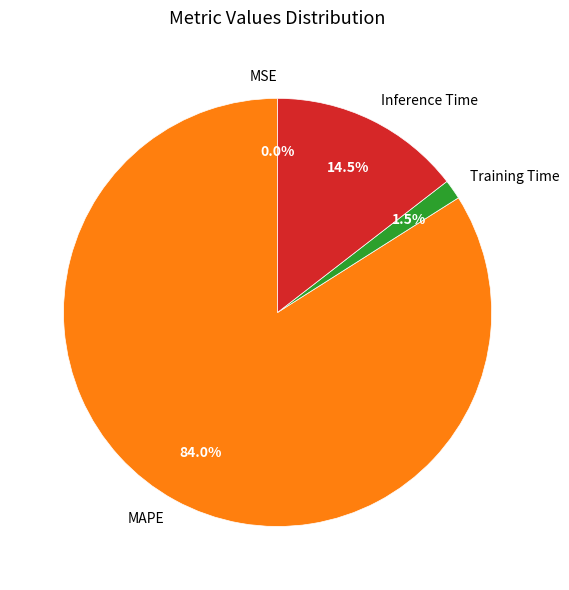

Which category accounts for the majority?

MAPE